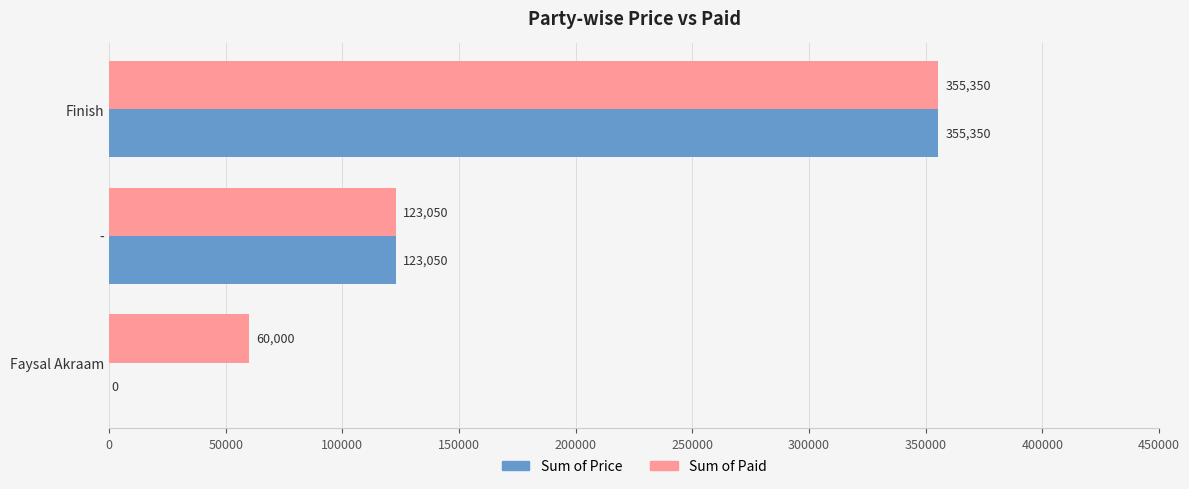

What are all the series names shown in the legend?

Sum of Price, Sum of Paid